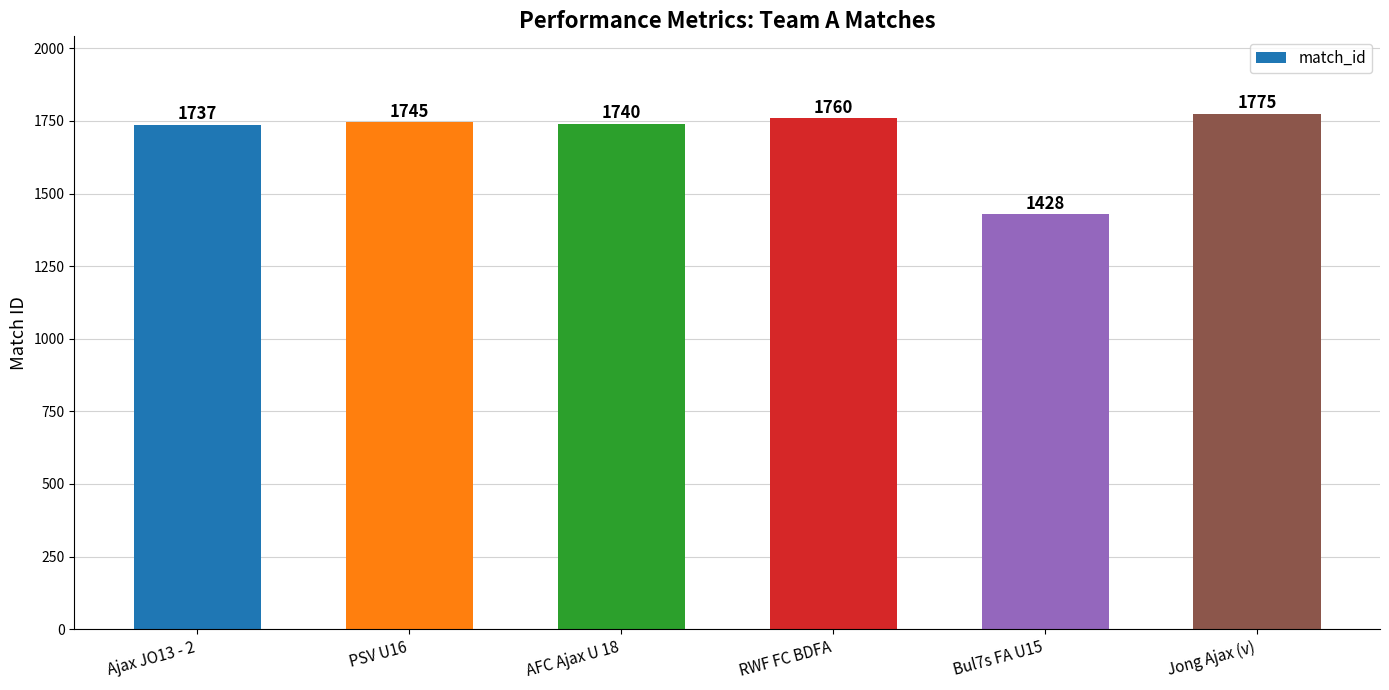

What is the difference between the second highest and second lowest values?

23